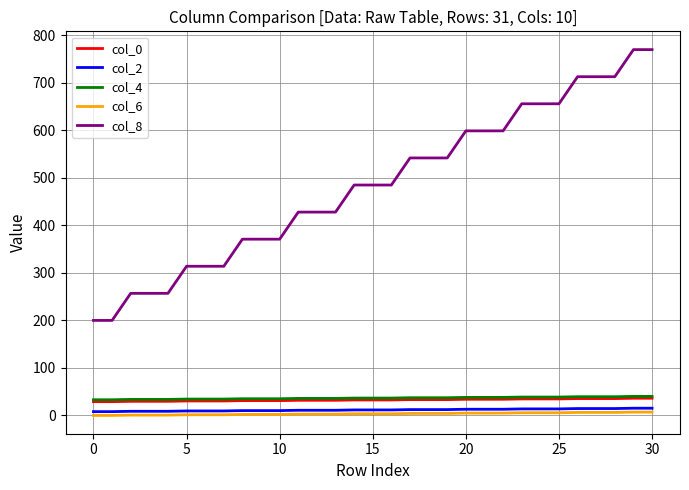

Which series has the widest spread of values?

col_8